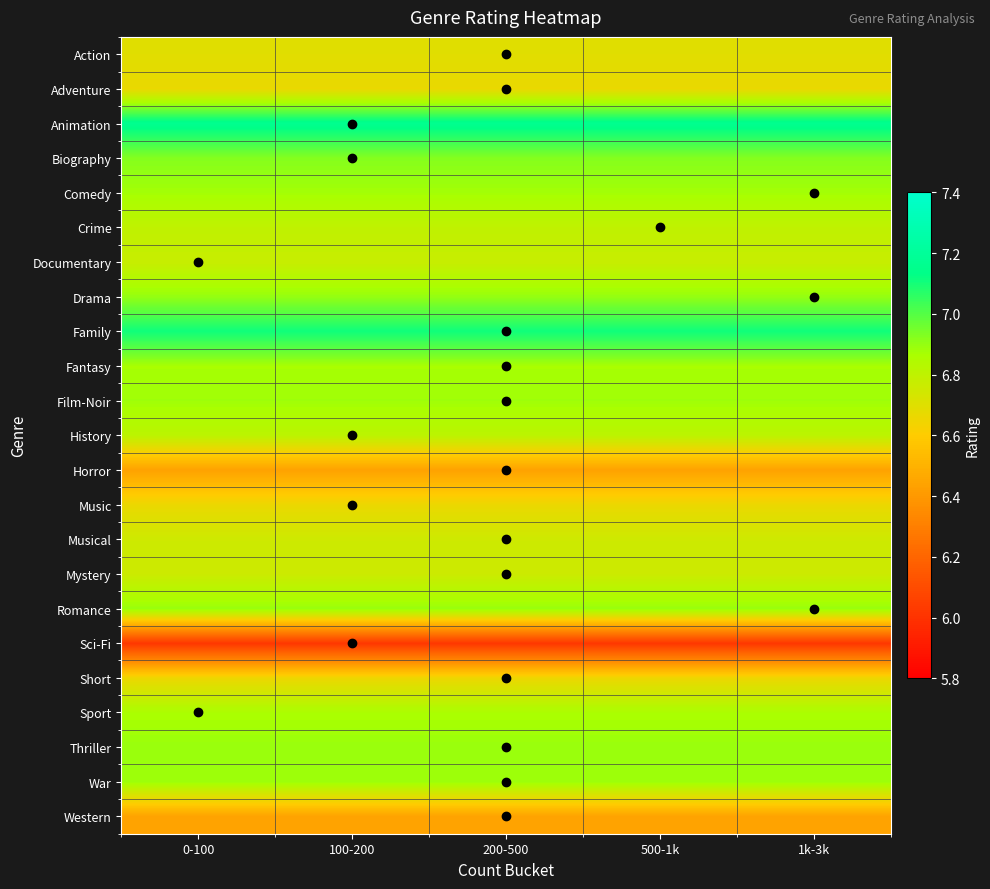

Which label corresponds to the smallest value in the chart?

0-100